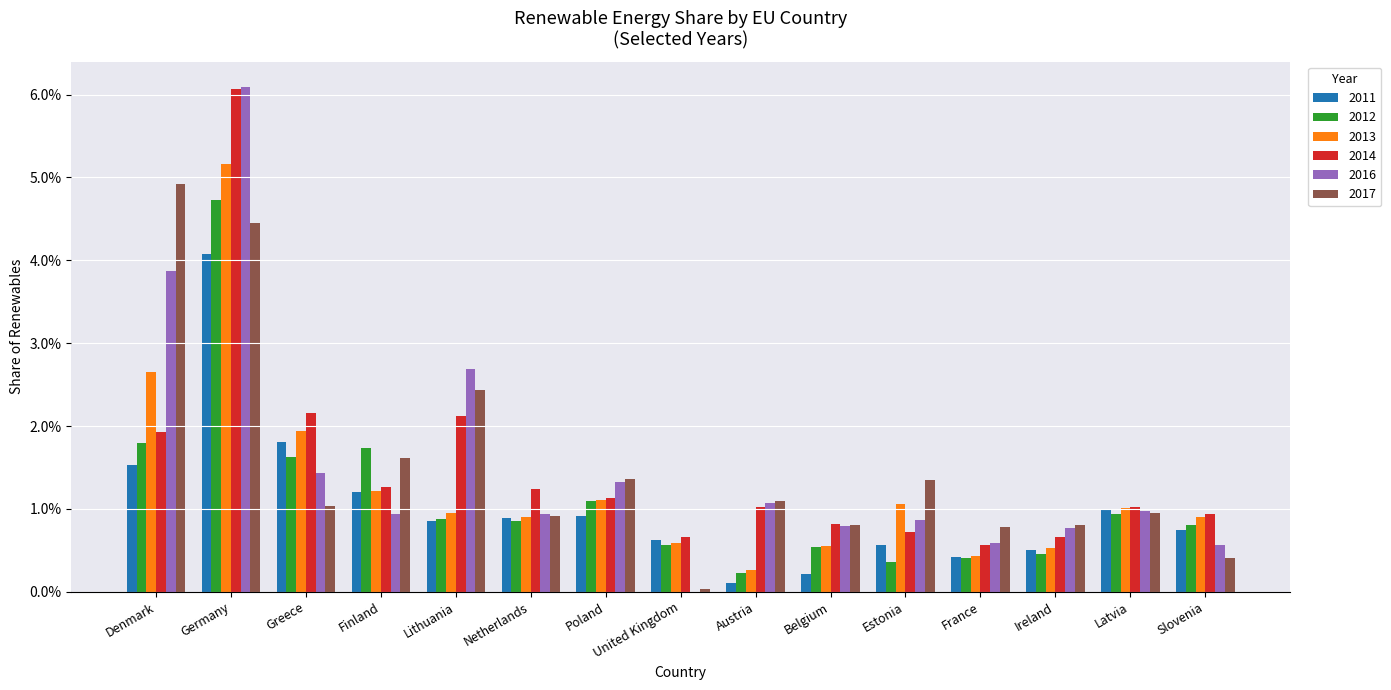

Is the value of 2016 at France greater than the value of 2011 at United Kingdom?

No